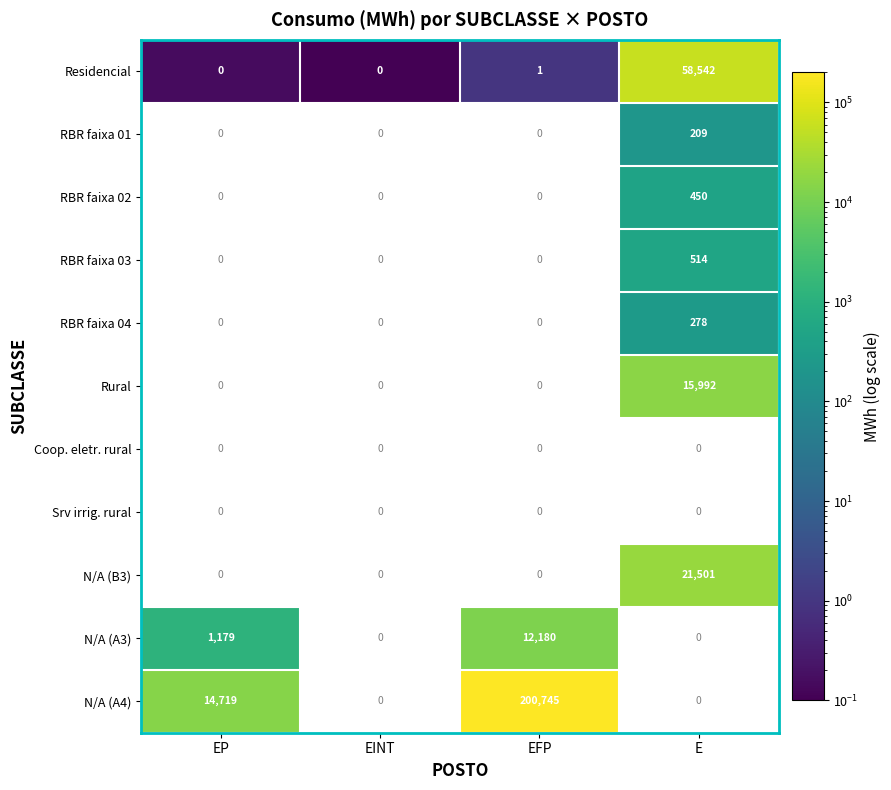

The value of RBR faixa 02 at E is 450. True or false?

True